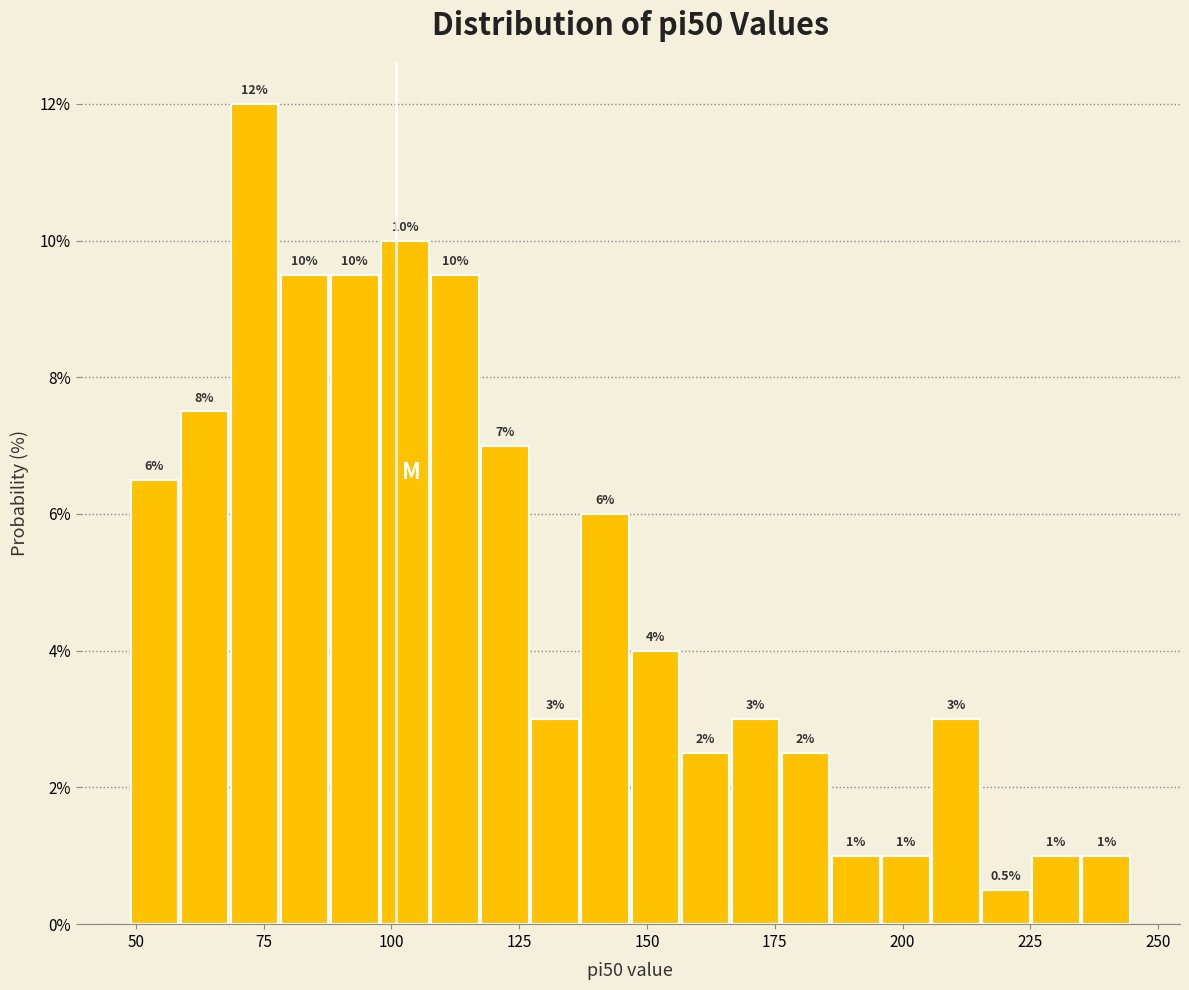

Read against the x-axis, roughly where is the centre of the tallest bar?

75